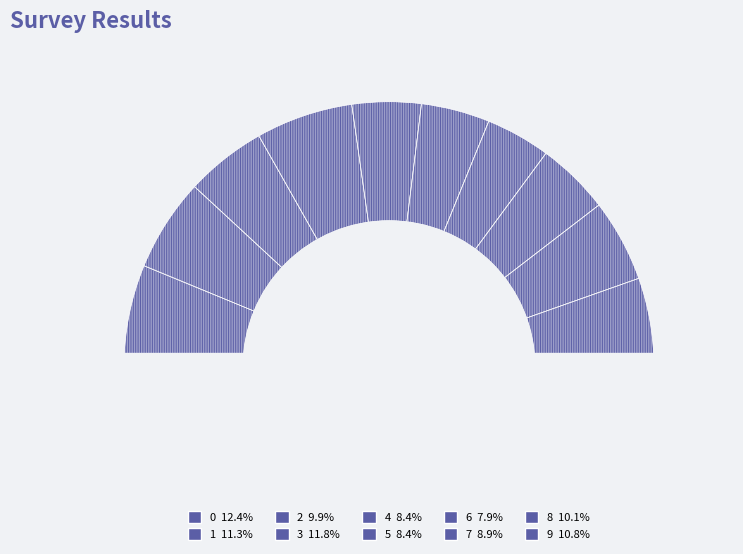

To the nearest percent, what is the combined percentage of 4 and 5?

17%